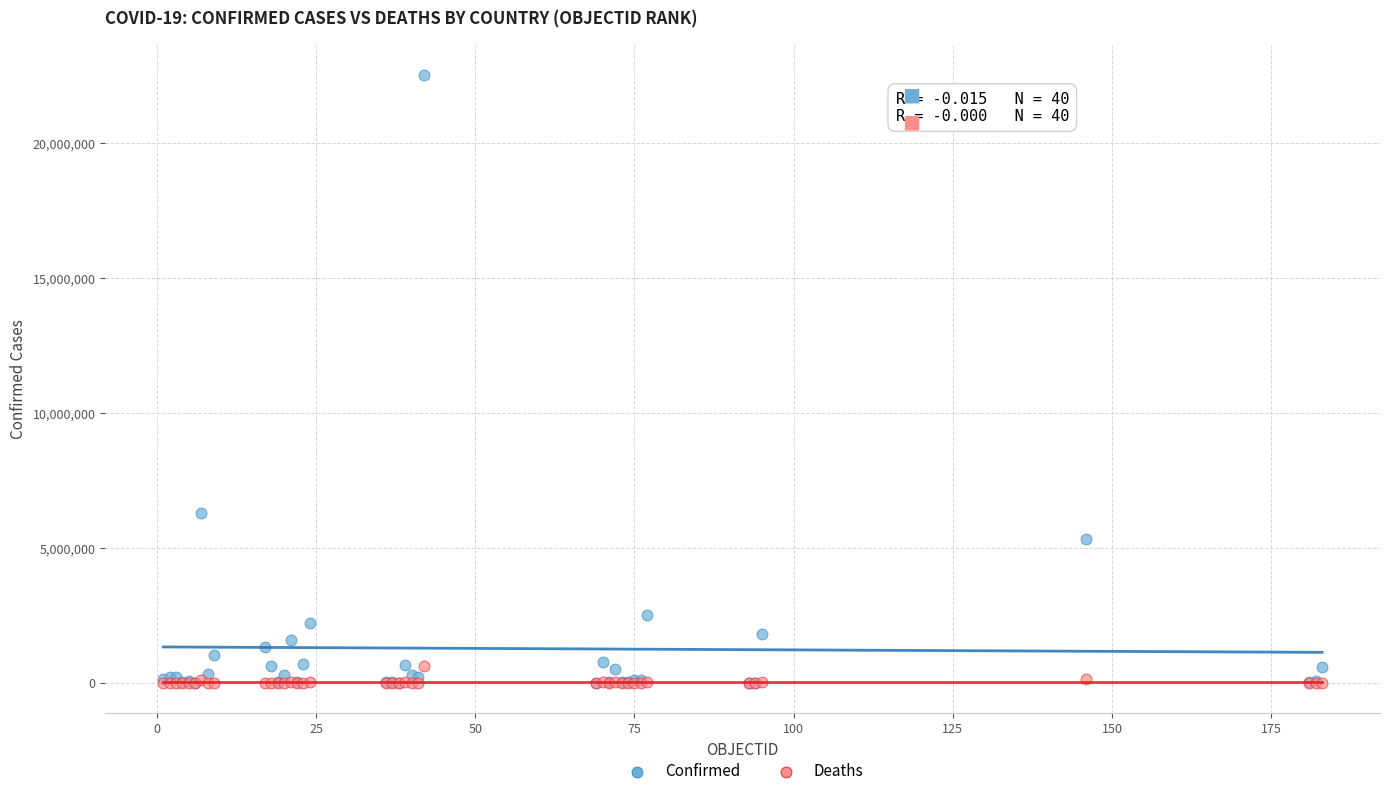

Across all series, what Y value is closest to 11264593?

6310844